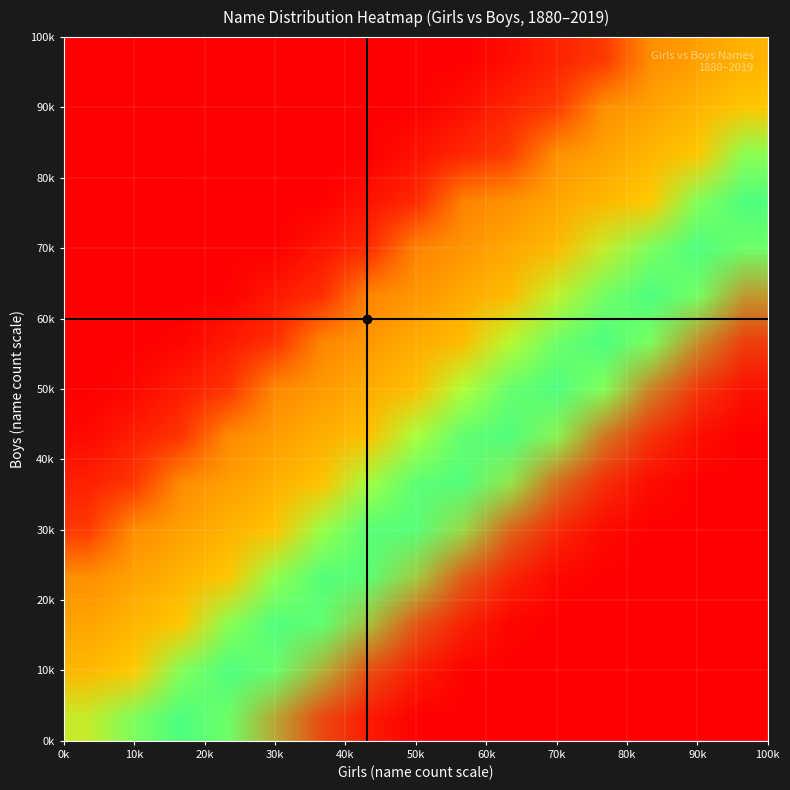

Which category has the highest value in the horizontal_crosshair series?

0k